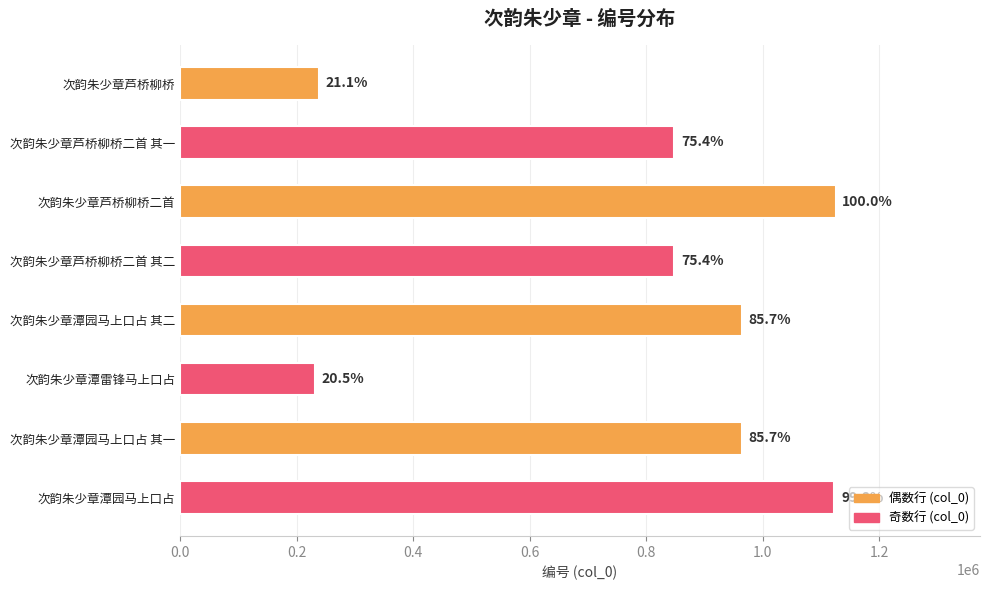

Does the chart contain any negative values?

No